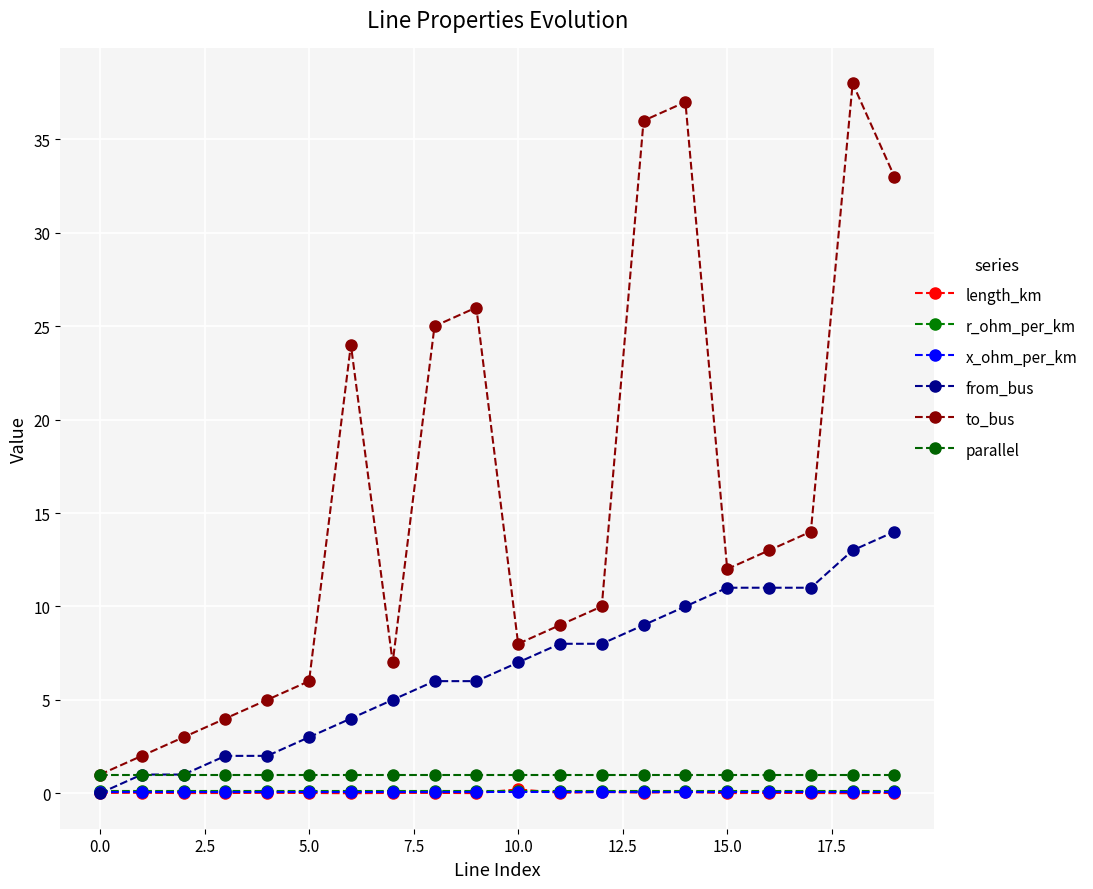

What is the label of the 2nd point from the right?

18